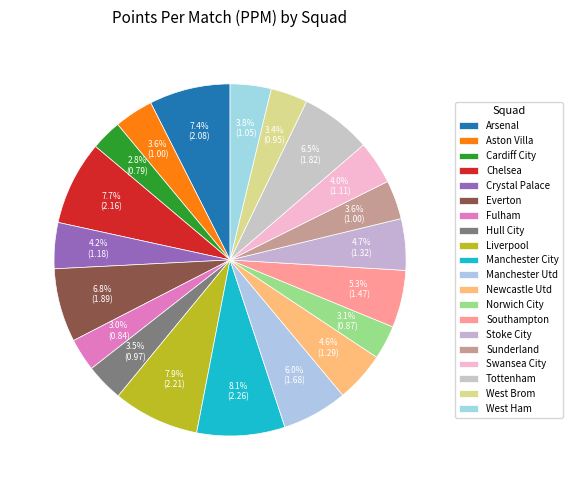

Which has a higher value, Arsenal or Tottenham?

Arsenal